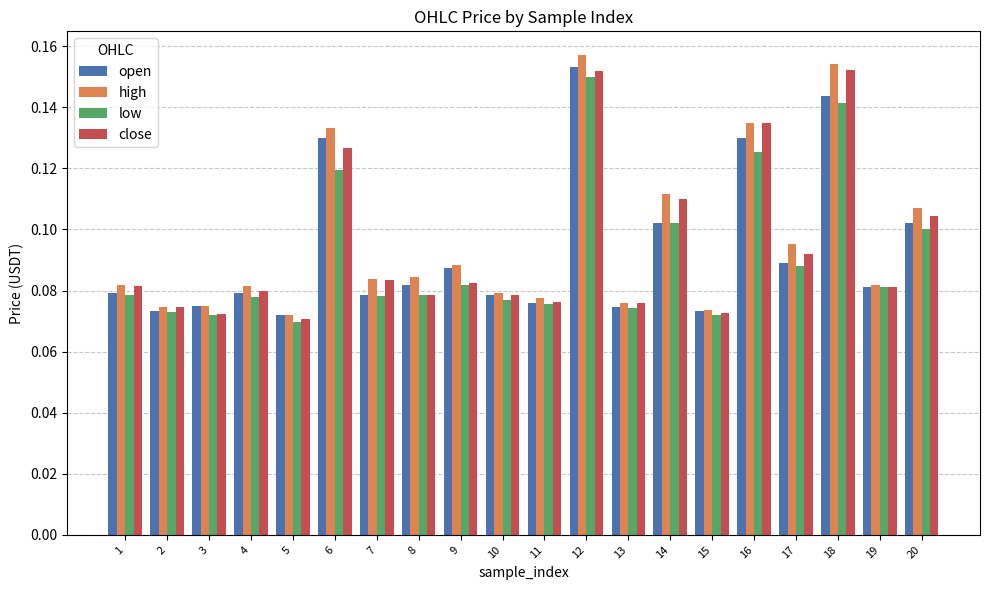

What is the total value across all series at 15?

0.3